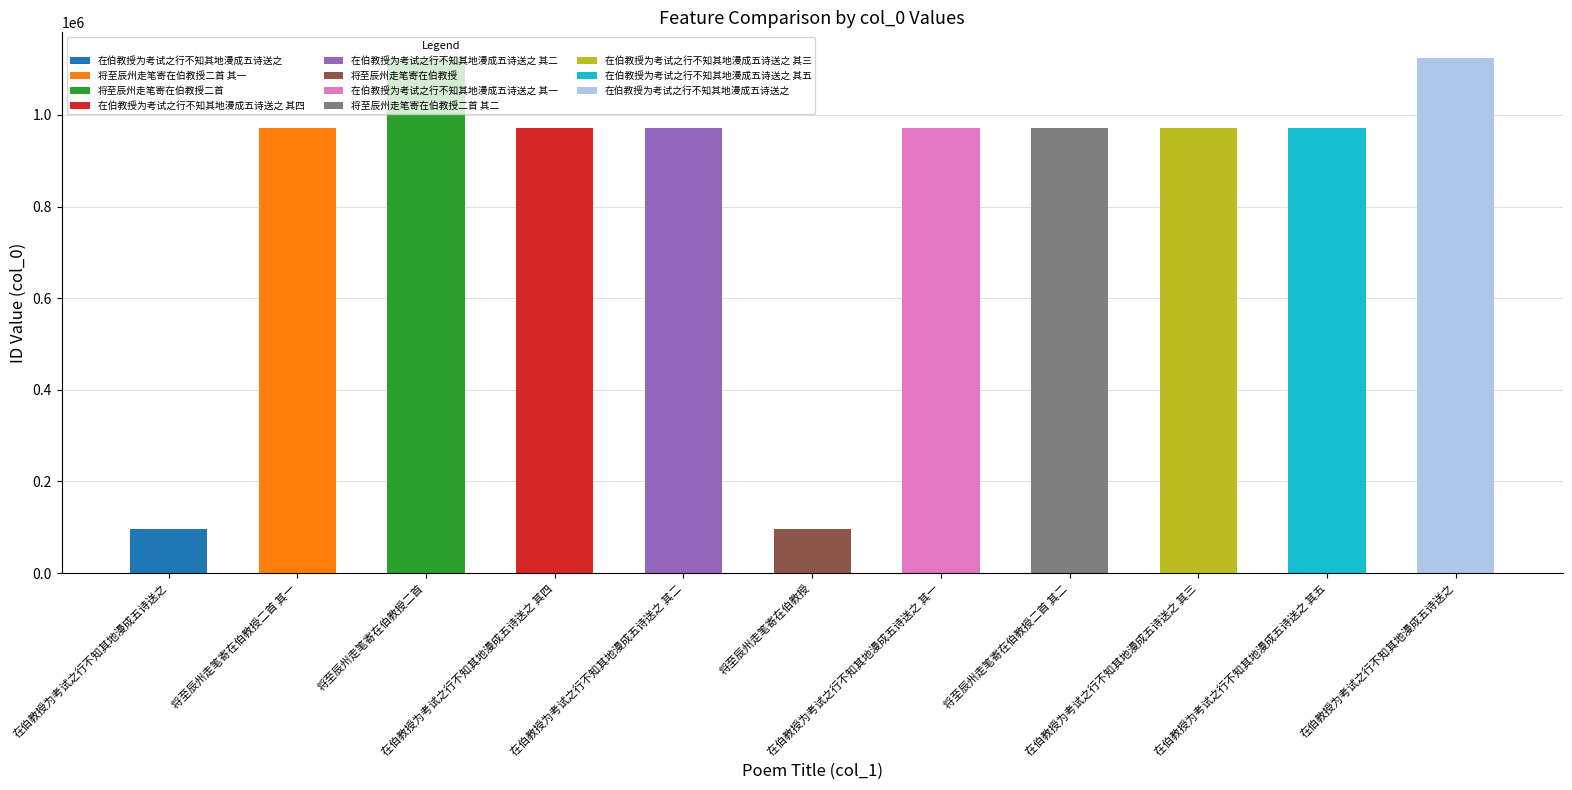

Which label corresponds to the largest value in the chart?

在伯教授为考试之行不知其地漫成五诗送之